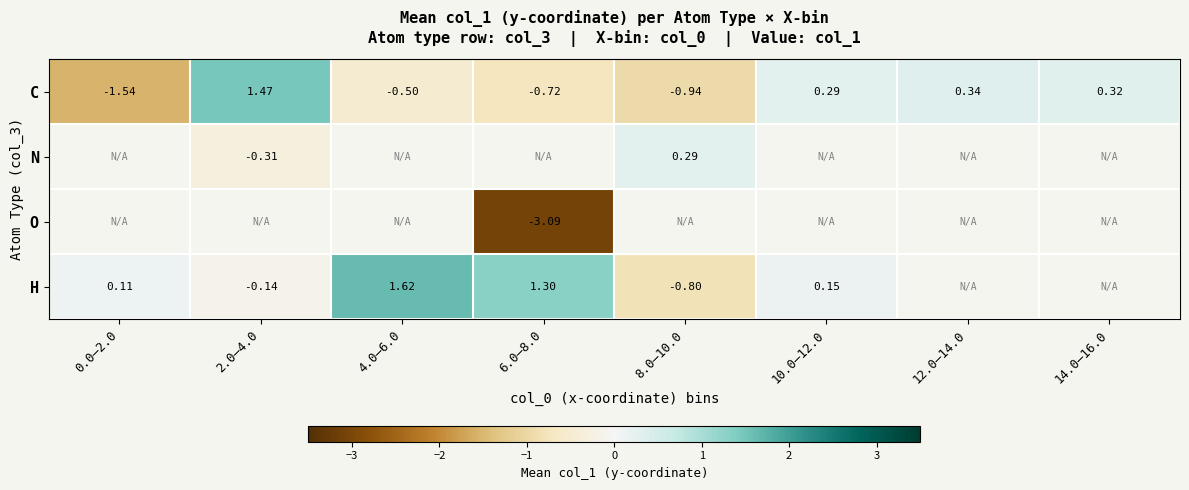

Is the value of C at 4.0–6.0 greater than the value of O at 6.0–8.0?

Yes